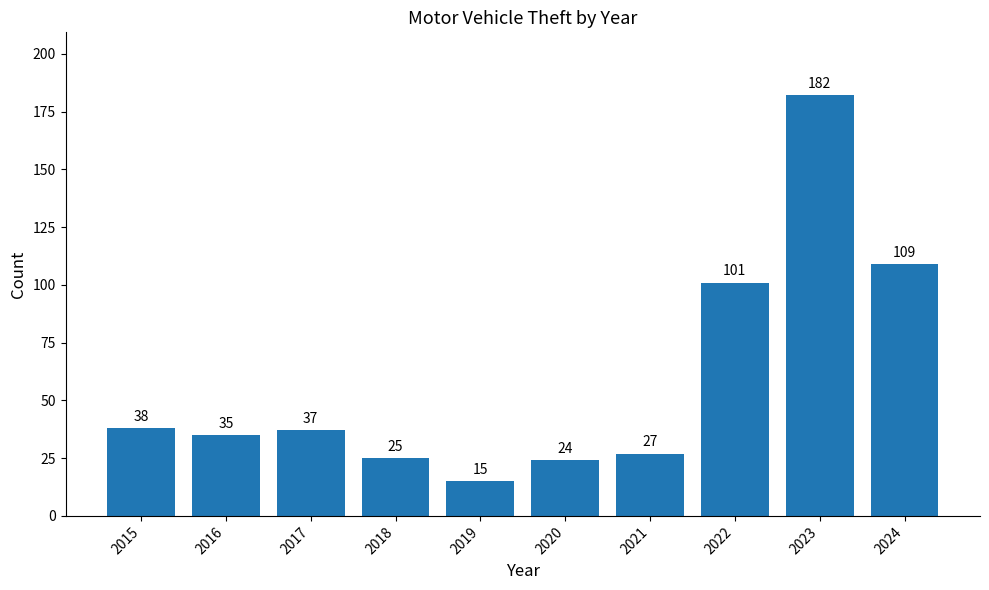

What is the change in value from 2015 to 2018?

-13